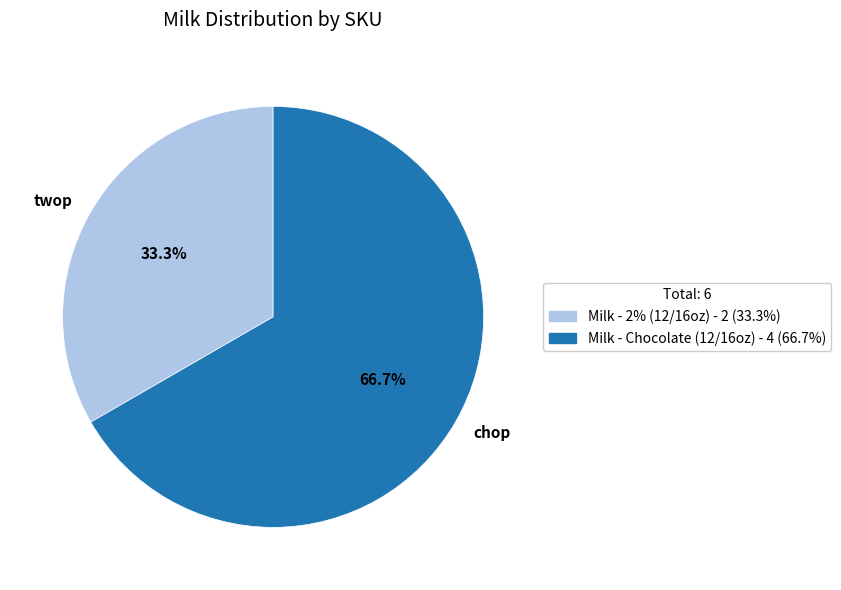

What is the ratio of the value at twop to the value at chop?

0.5